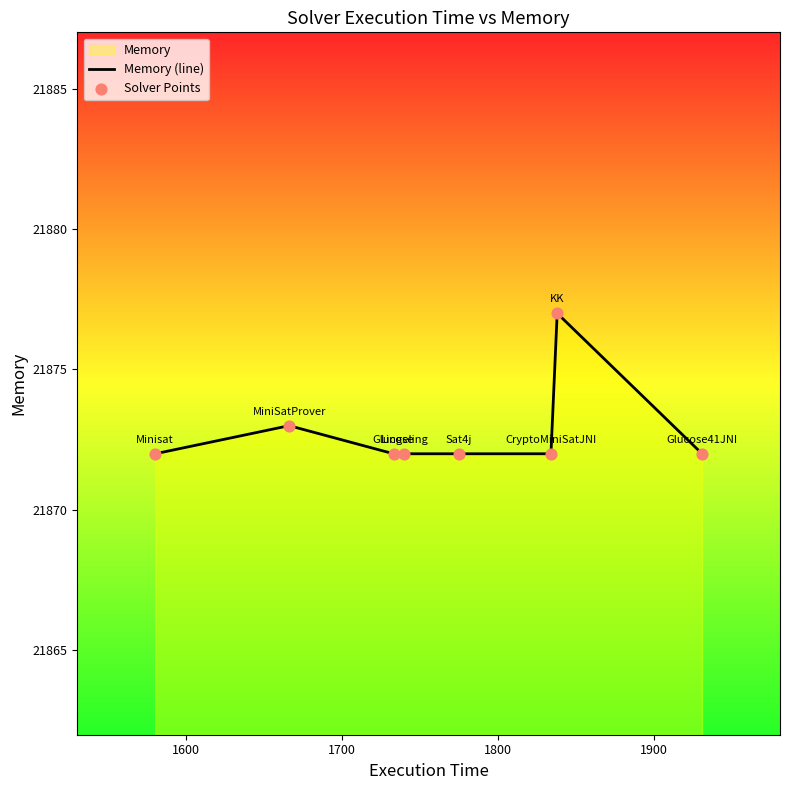

Which series has the largest total across all categories?

Memory (line)